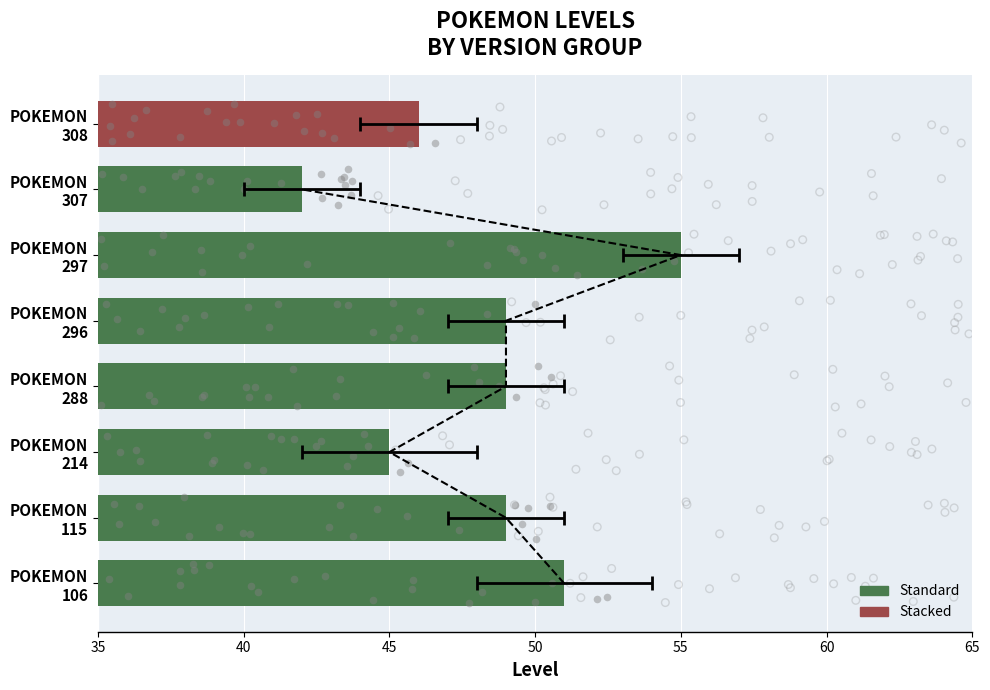

Approximately how many times larger is the value at POKEMON 214 compared to POKEMON 115?

0.9